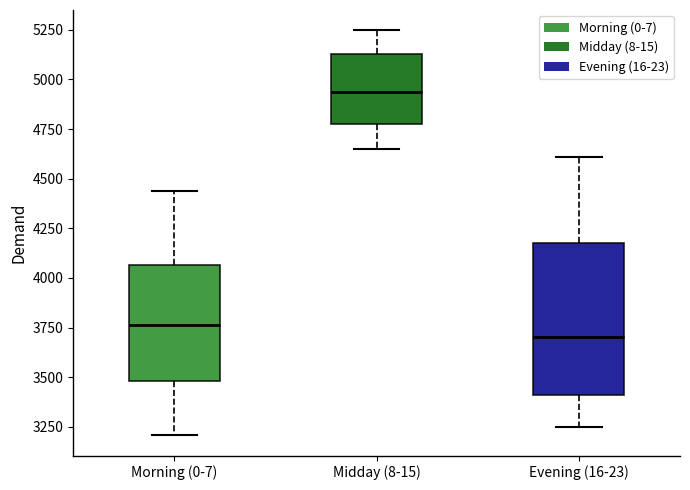

Comparing the boxes themselves (not the whiskers), which one is the tallest?

Evening (16-23)